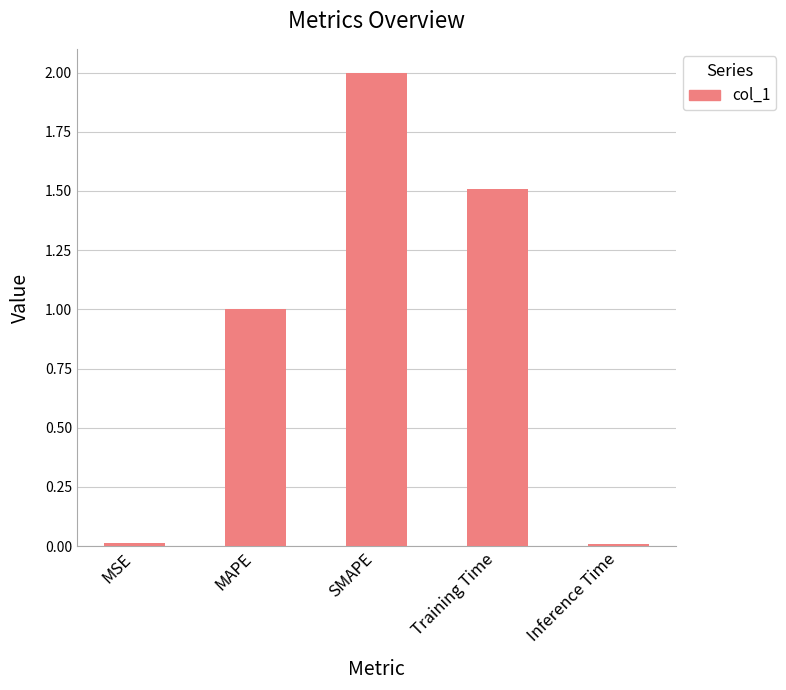

What position from the left is SMAPE?

3